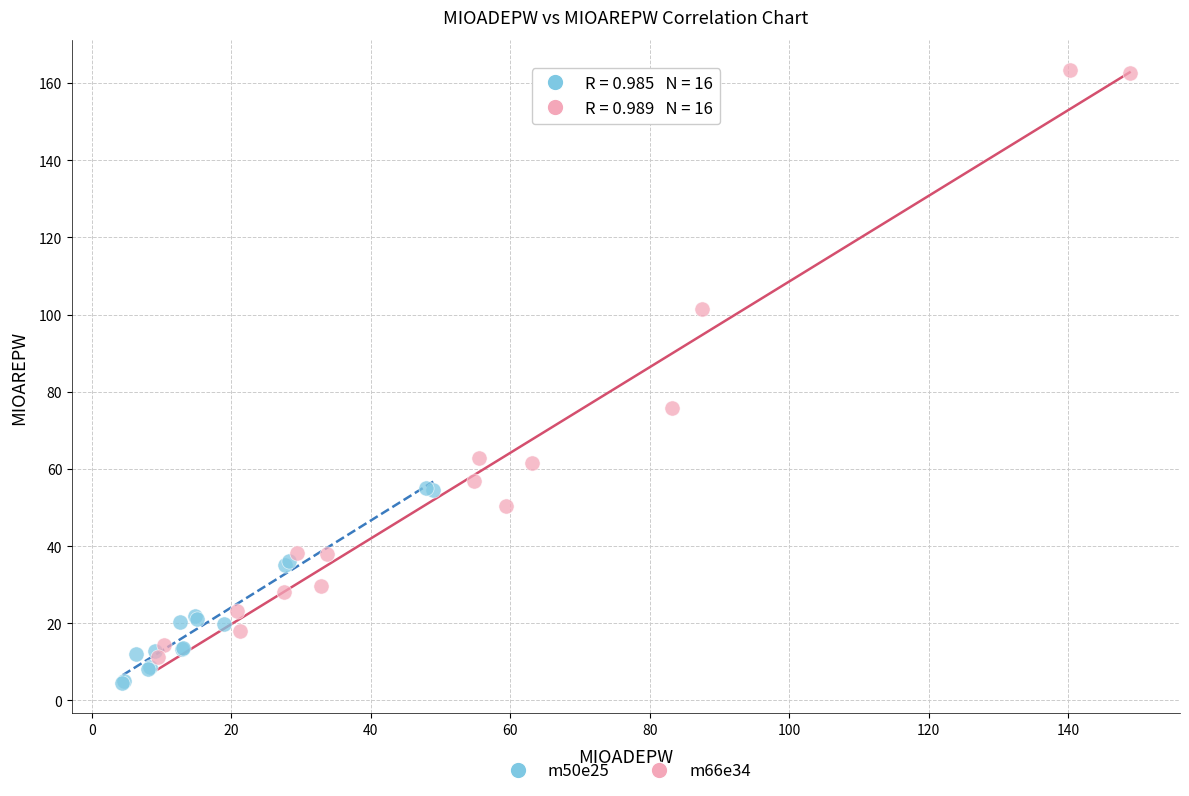

Which series has the widest spread of Y values?

m66e34